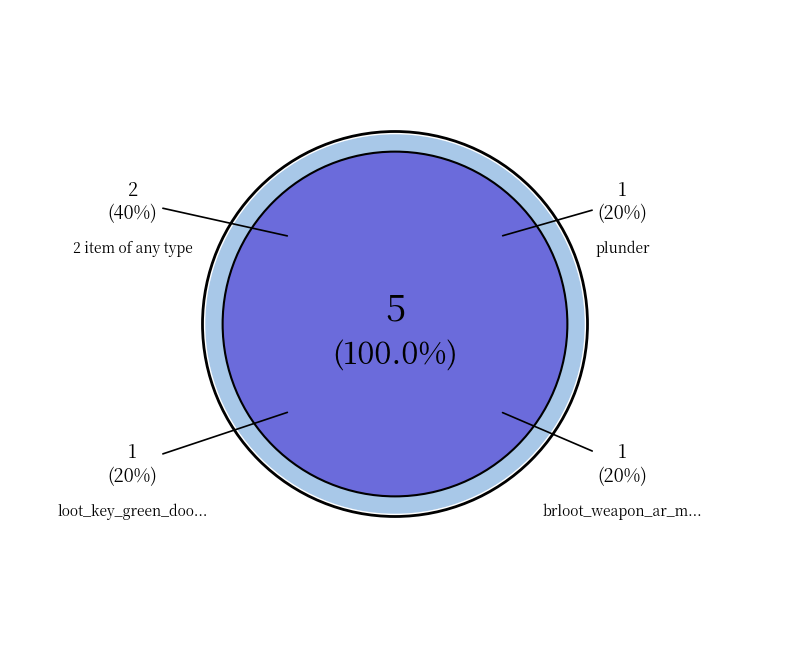

To the nearest percent, what portion does 2 item of any type represent?

40%